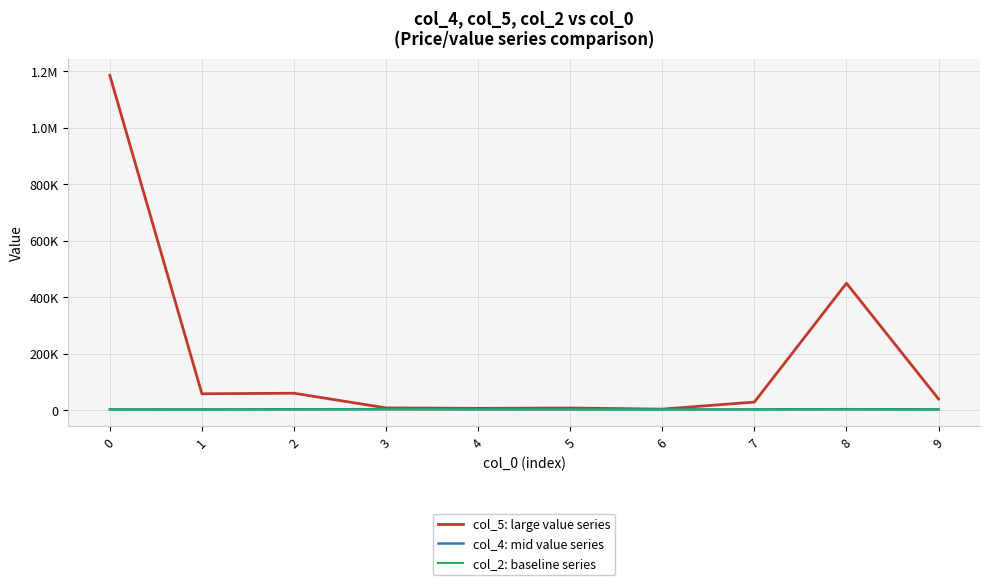

Does the chart display data point markers on the line(s)?

No